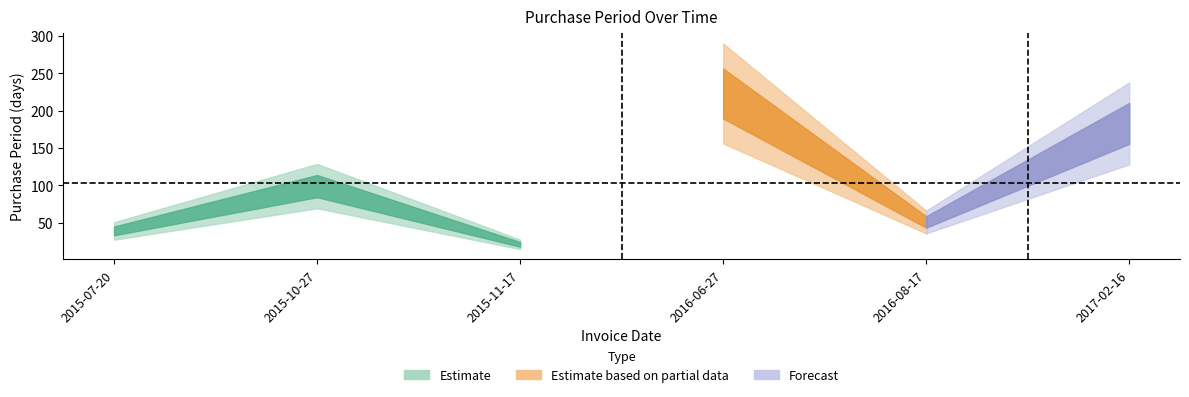

The chart shows a value of 26 at 2015-07-20. True or false?

False